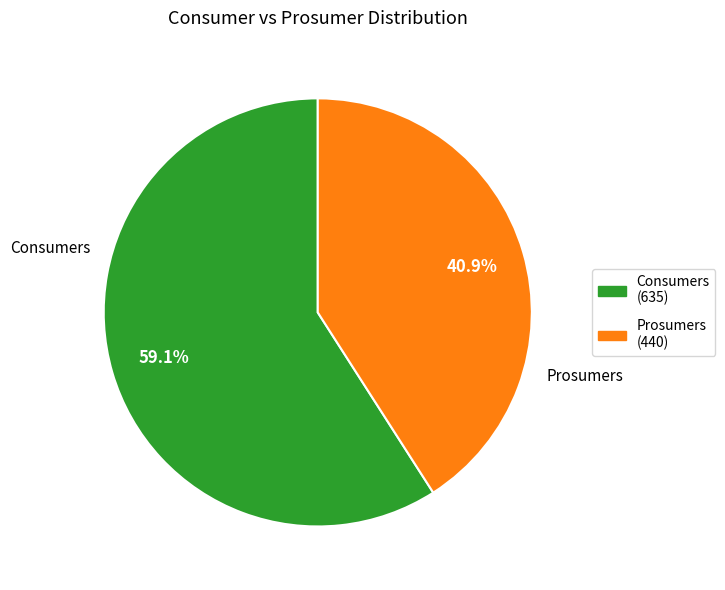

To the nearest percent, what is the average slice percentage?

50%